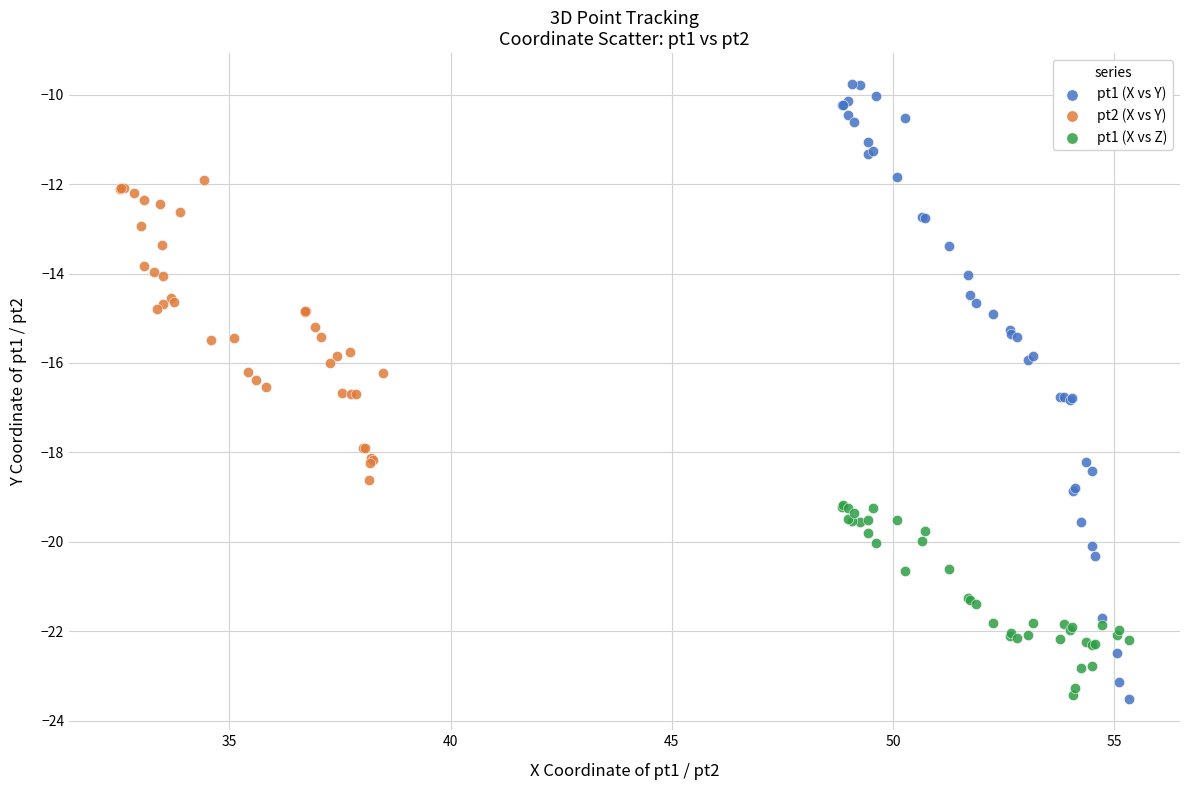

Which series contains the highest Y value?

pt1 (X vs Y)